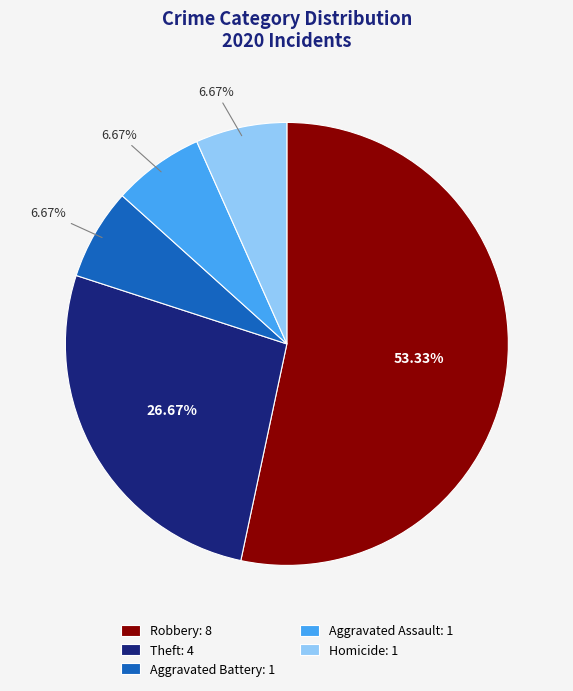

Which has a higher value, Homicide: 1 or Theft: 4?

Theft: 4